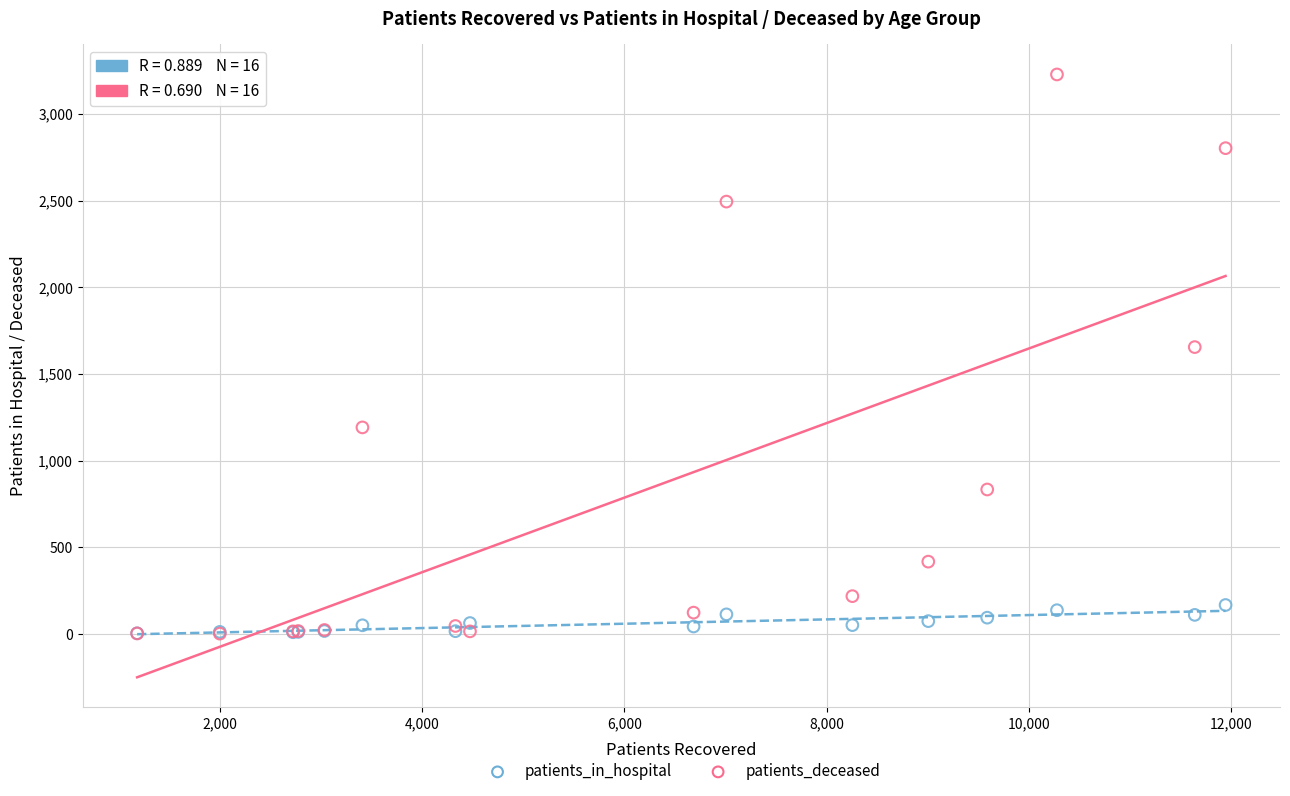

In the patients_deceased series, what Y value is closest to 1615?

1655